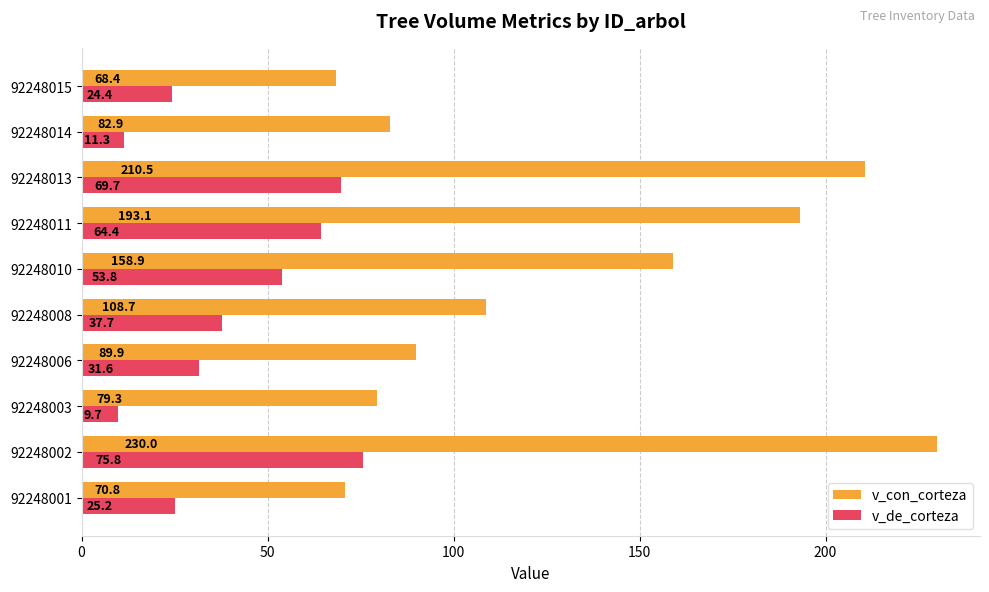

Where is v_de_corteza nearest to the value 42?

92248008